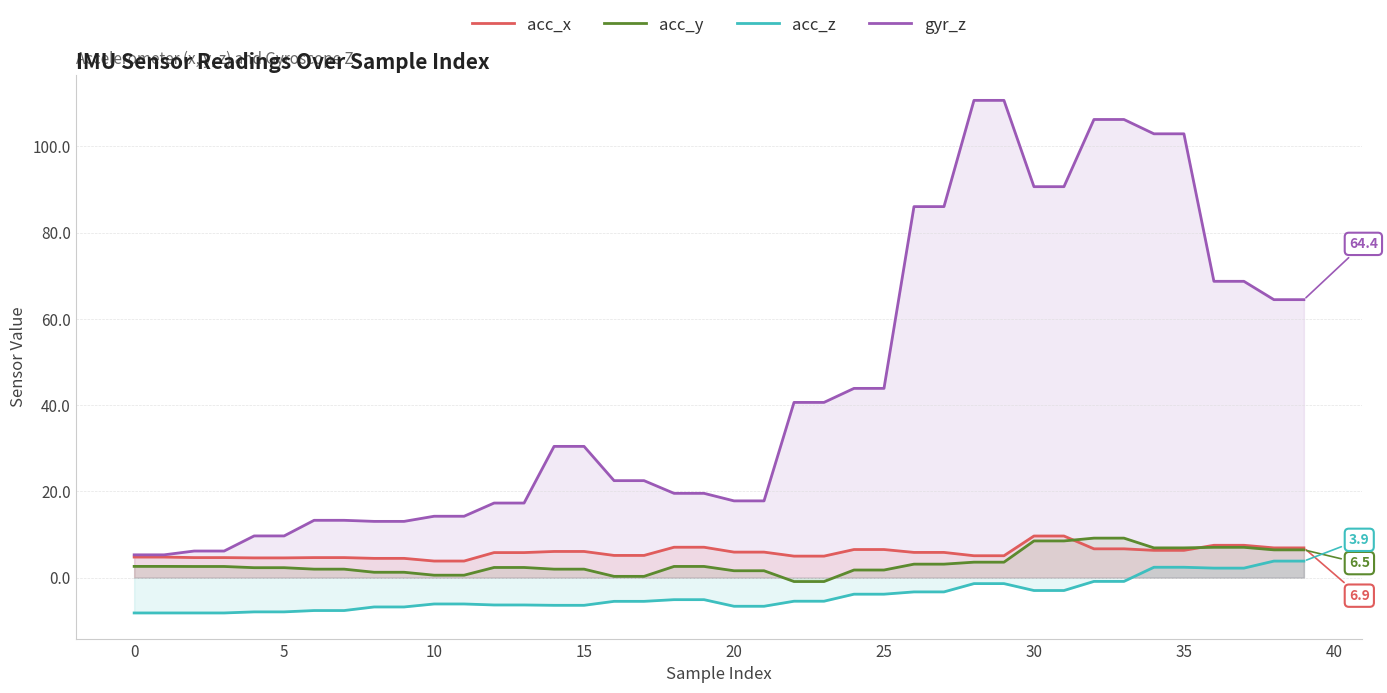

What is the sum of the gyr_z values at 20 and 26?

103.8